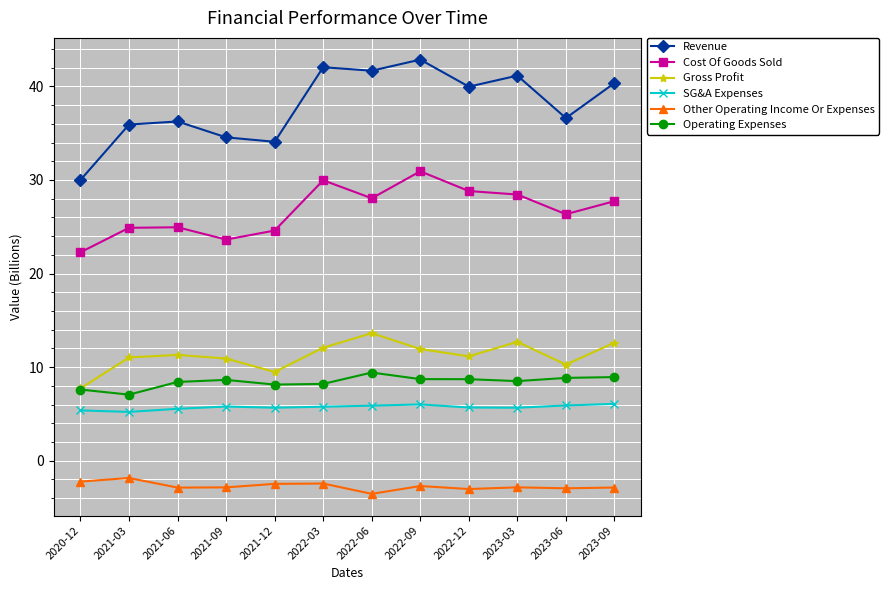

At how many categories does at least one series exceed 6?

12